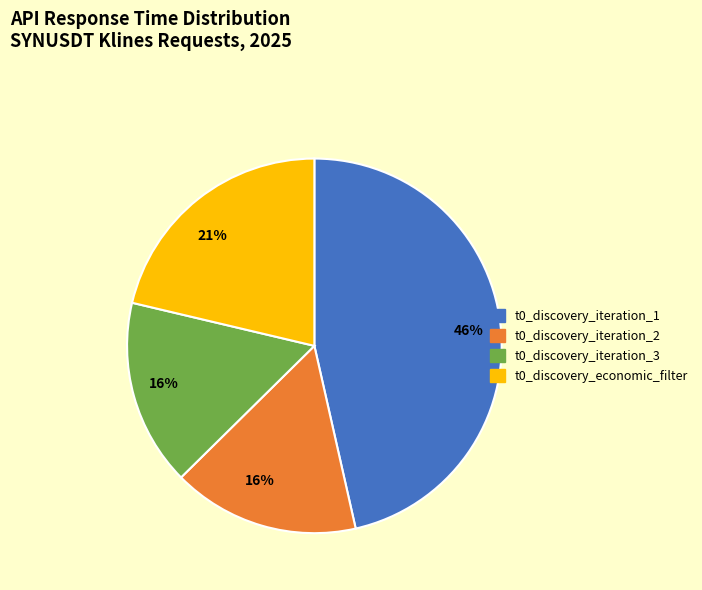

Does any single category account for the majority?

No